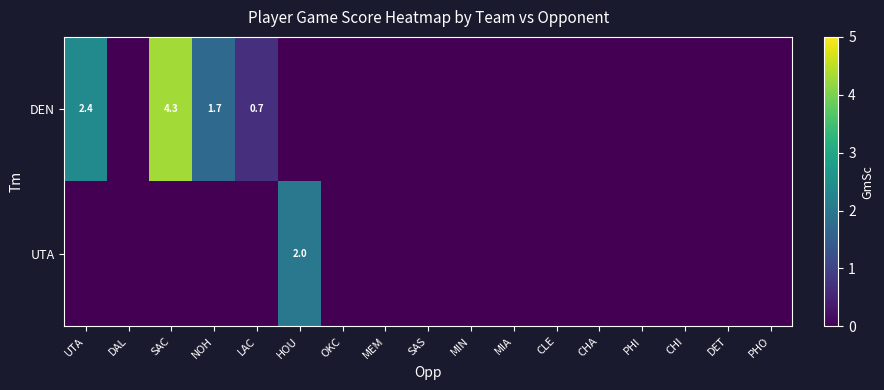

What is the difference between the maximum and minimum values in the UTA series?

2.0